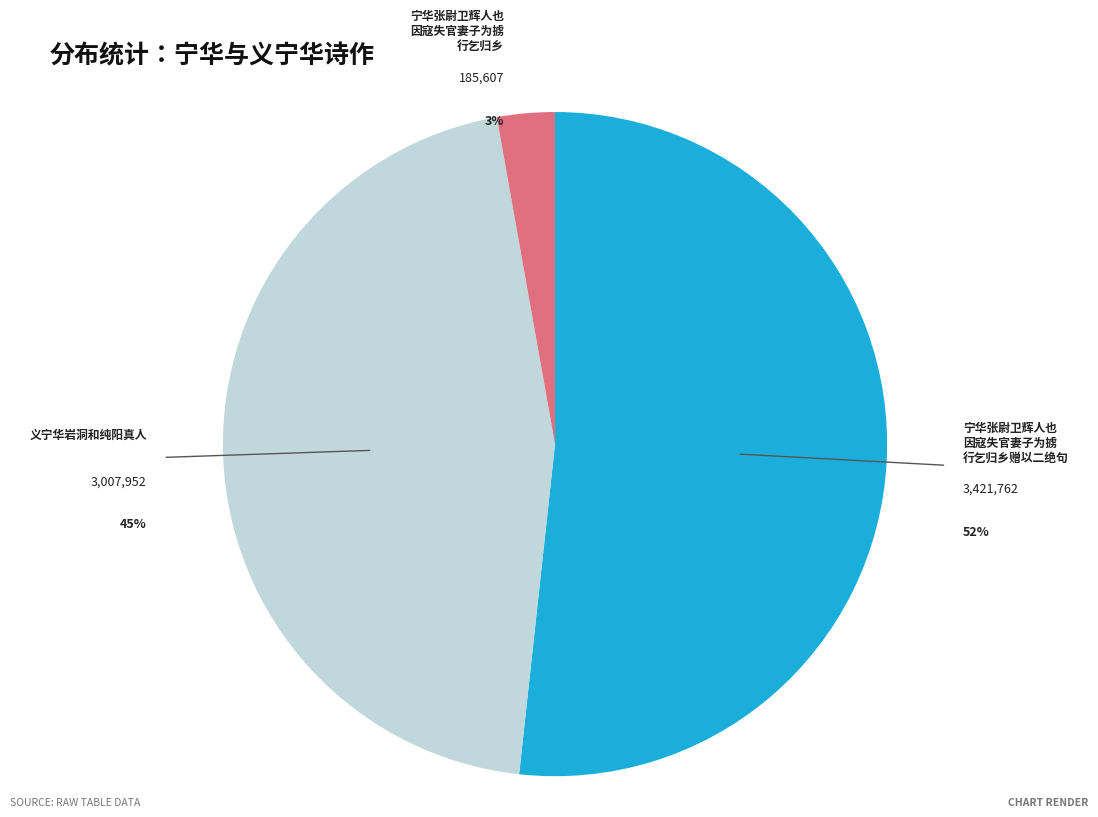

To the nearest percent, what is the average slice percentage?

33%